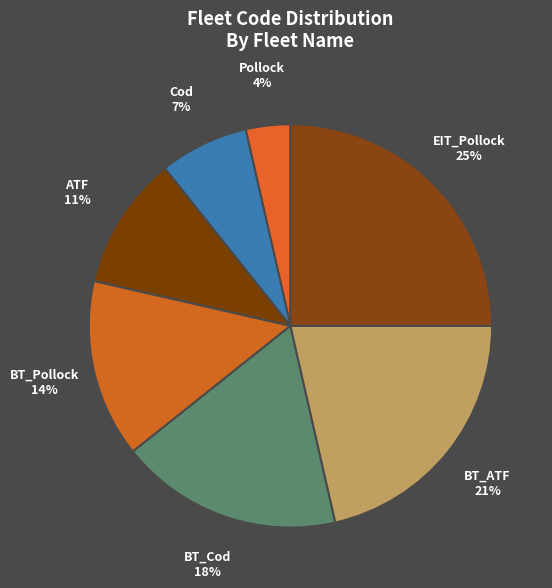

To the nearest percent, what is the difference between the BT_Pollock and BT_Cod slice percentages?

4%